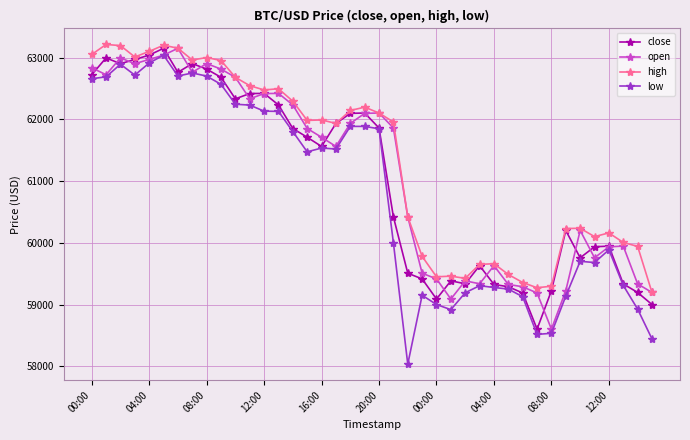

At how many categories does at least one series exceed 62450?

14